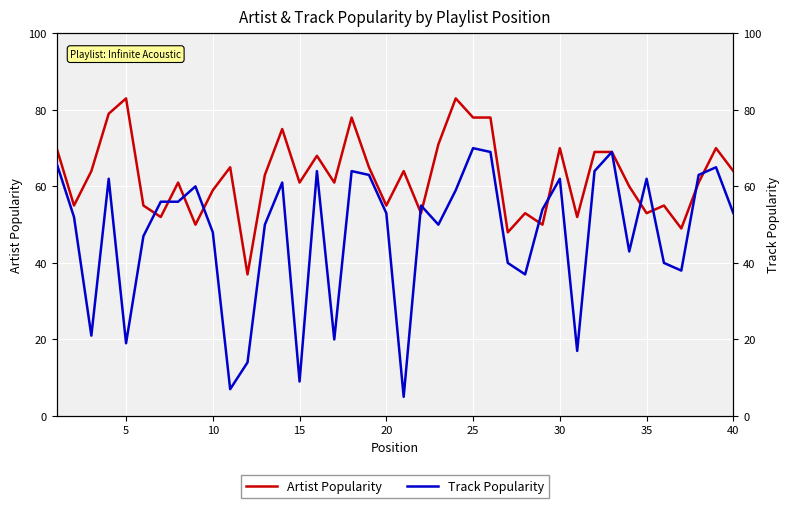

Is the value of Artist Popularity at 15 greater than the value of Track Popularity at 22?

Yes